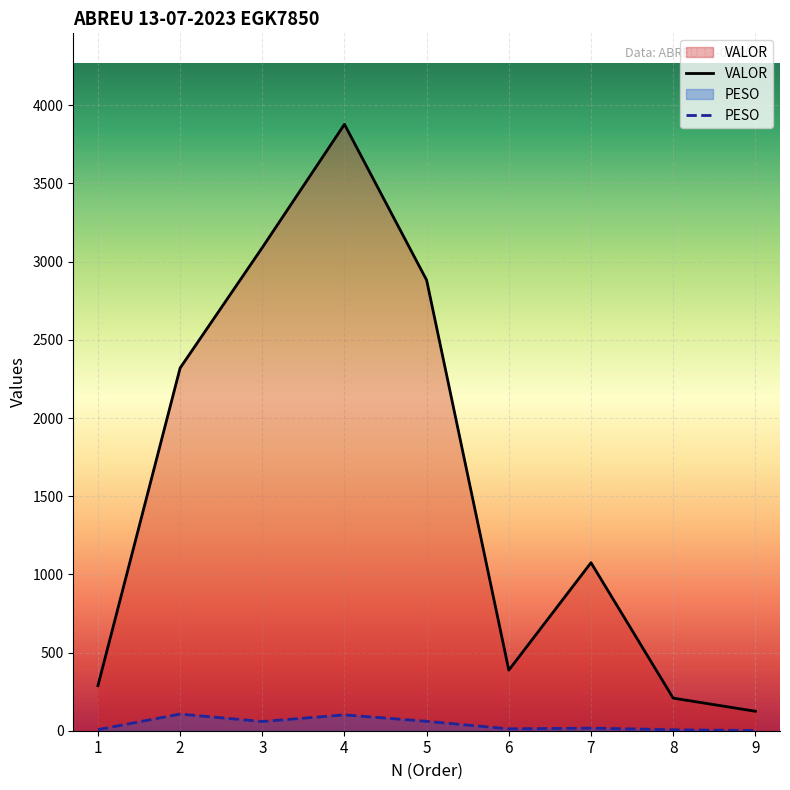

What is the maximum value for VALOR?

3878.6